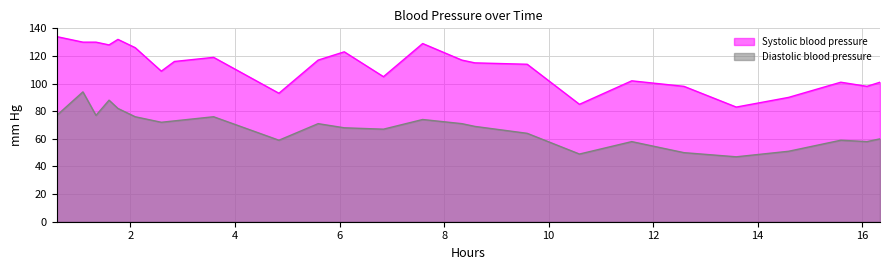

Which series has the largest total across all categories?

Systolic blood pressure